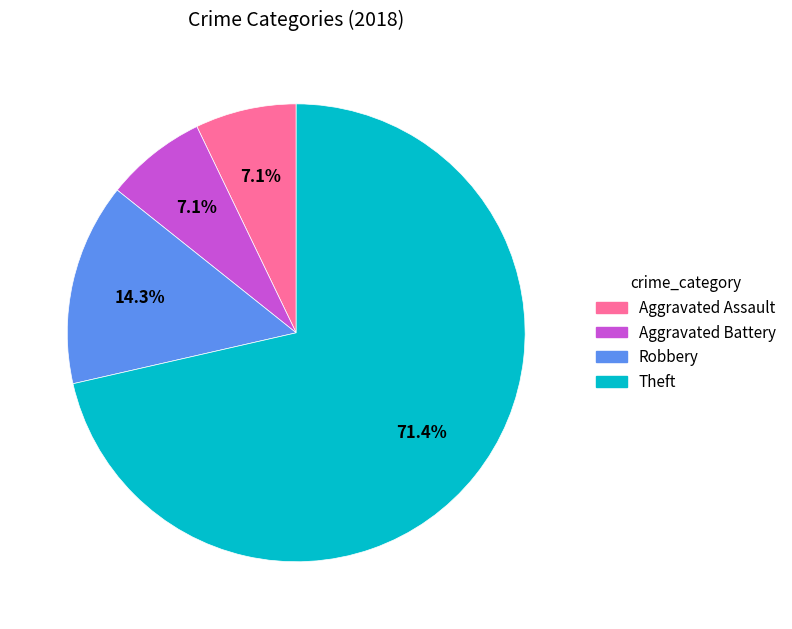

Which category accounts for the majority?

Theft